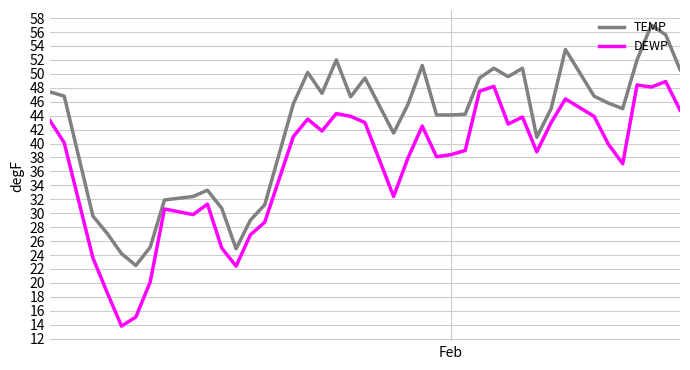

Which series has the largest total across all categories?

TEMP